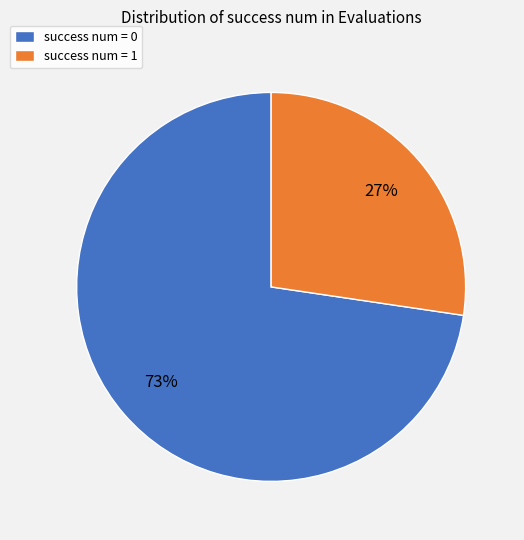

To the nearest percent, what is the combined percentage of success num = 1 and success num = 0?

100%